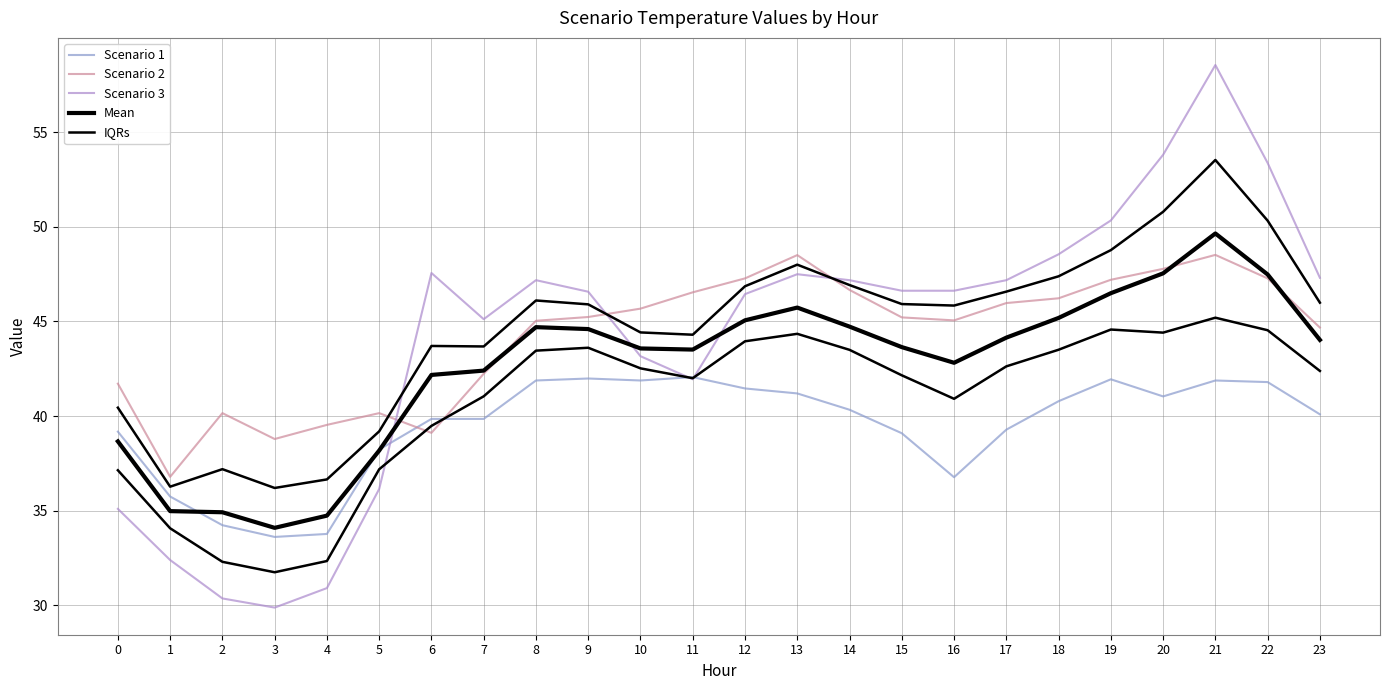

The value of IQRs at 15 is 42.2. True or false?

True